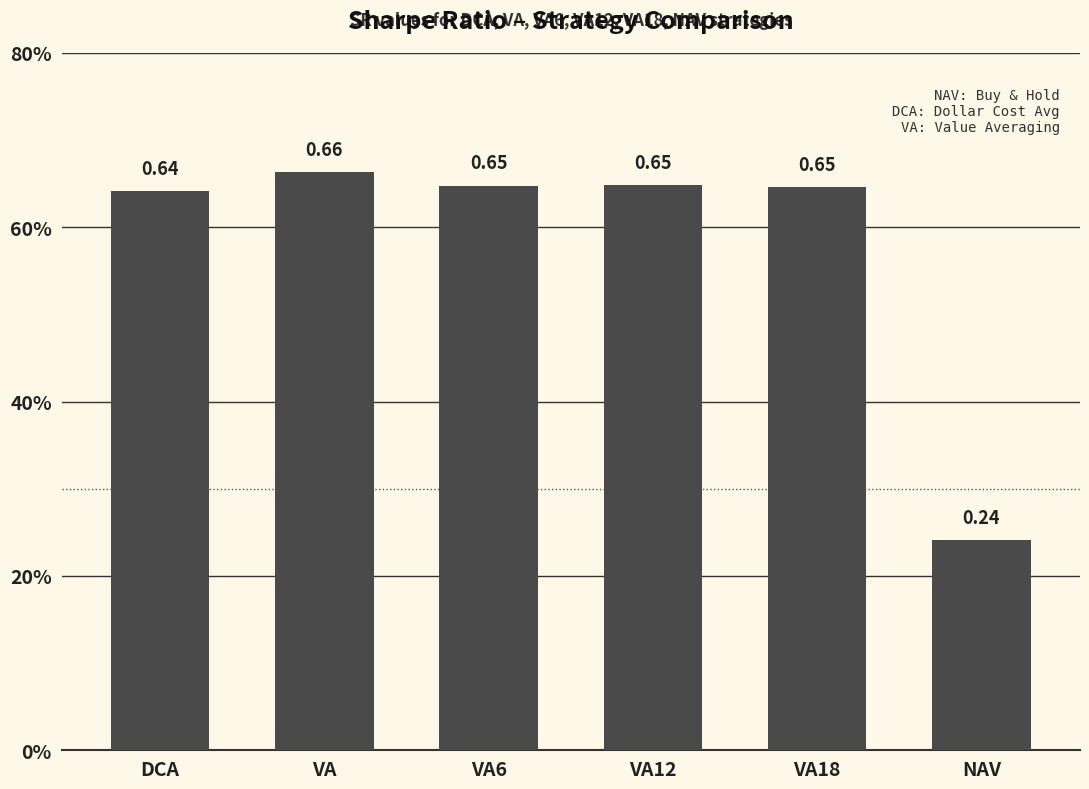

Does the chart contain any negative values?

No